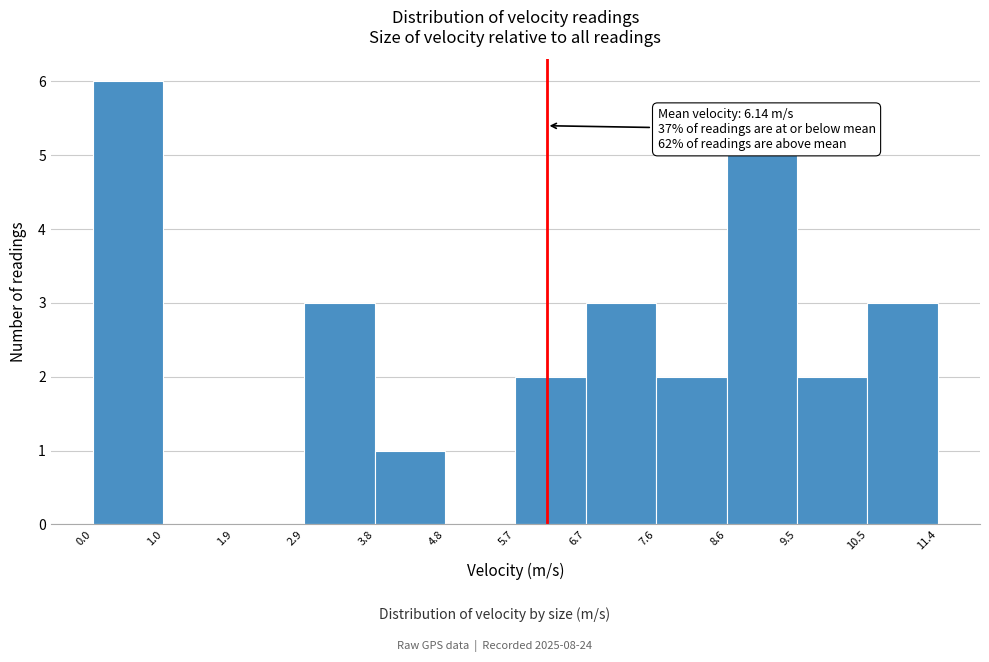

Over which range of the x-axis is the bar tallest?

0.0 to 1.0